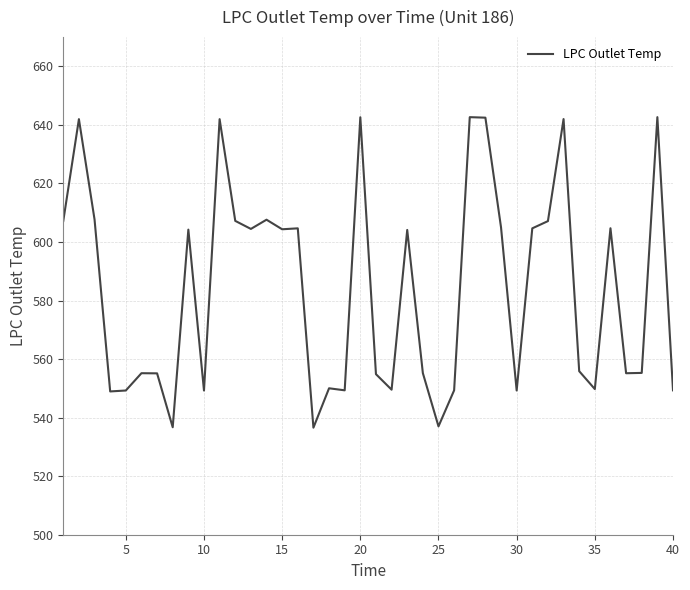

How many lines are shown in the chart?

1